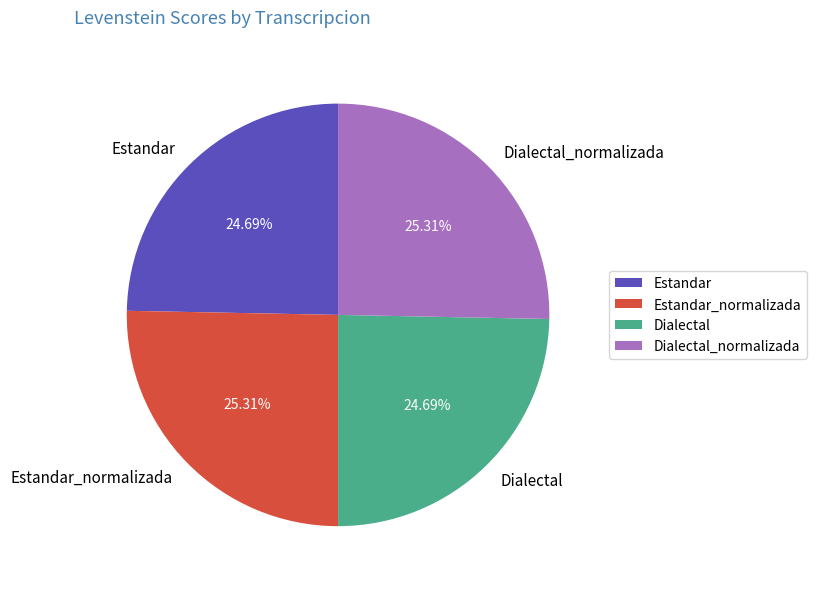

What is the ratio of the value at Estandar_normalizada to the value at Dialectal?

1.0